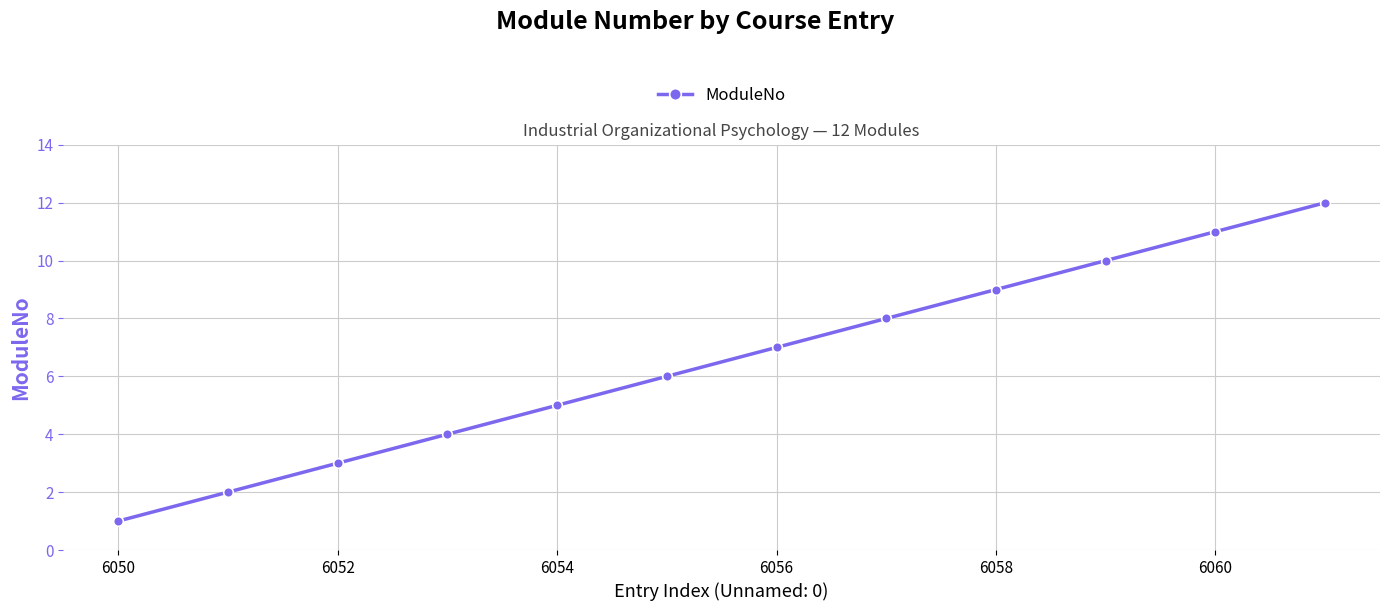

How many lines are shown in the chart?

1